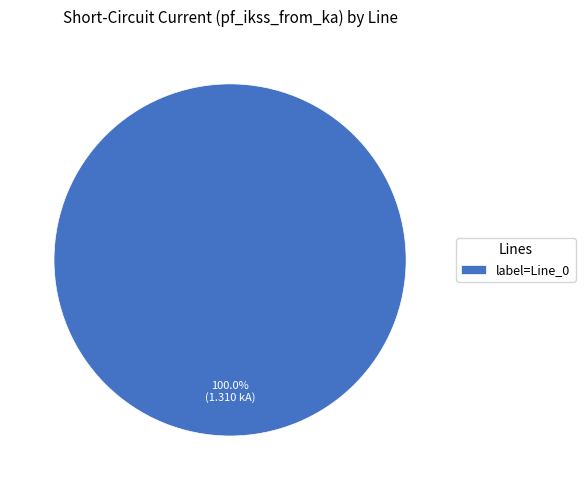

Does any single category account for the majority?

Yes